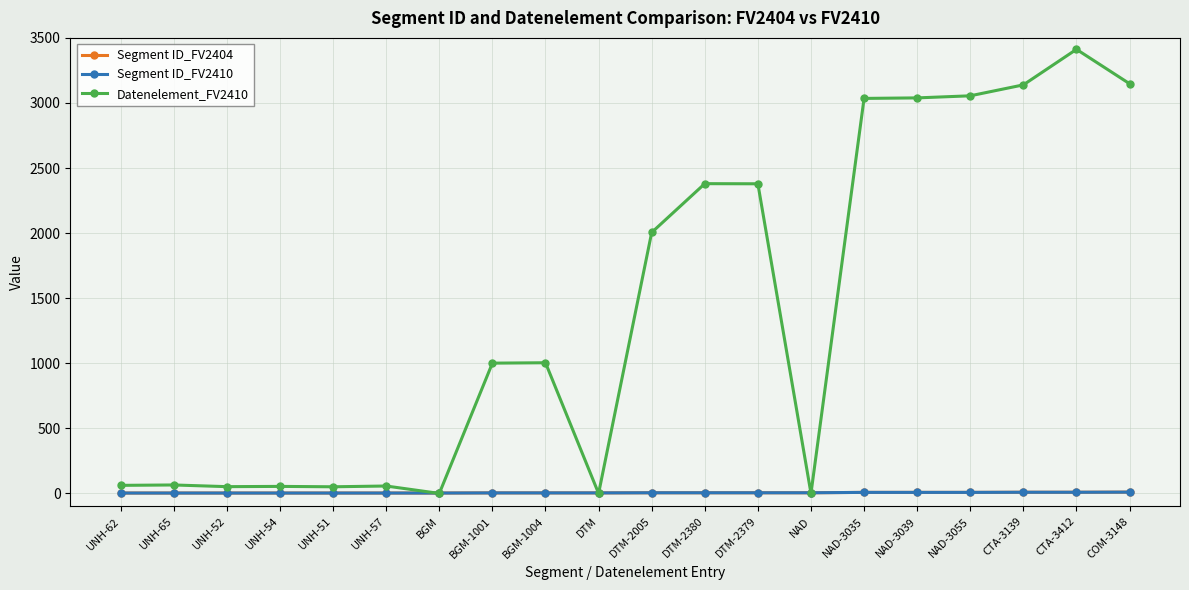

What is the sum of all Segment ID_FV2410 values?

105